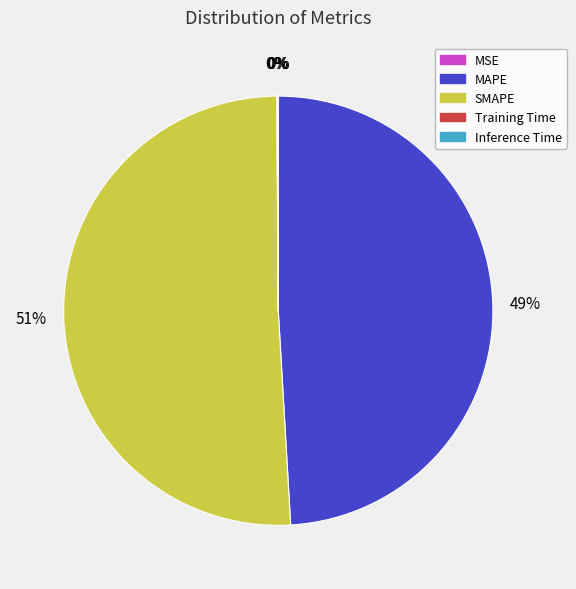

Is it true that SMAPE is 51% of the pie?

True